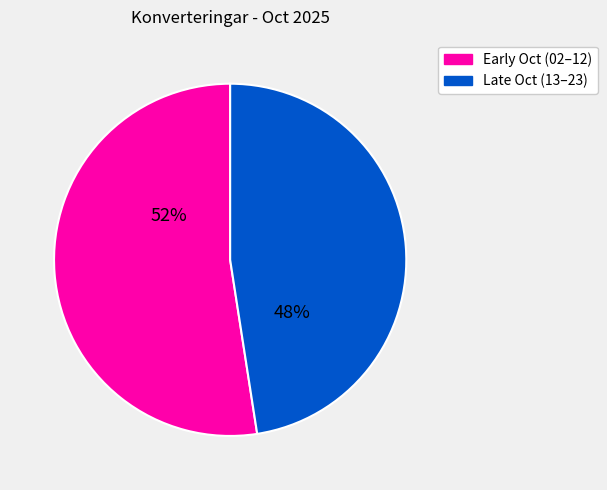

True or false: Late Oct (13–23) accounts for 57% of the total.

False